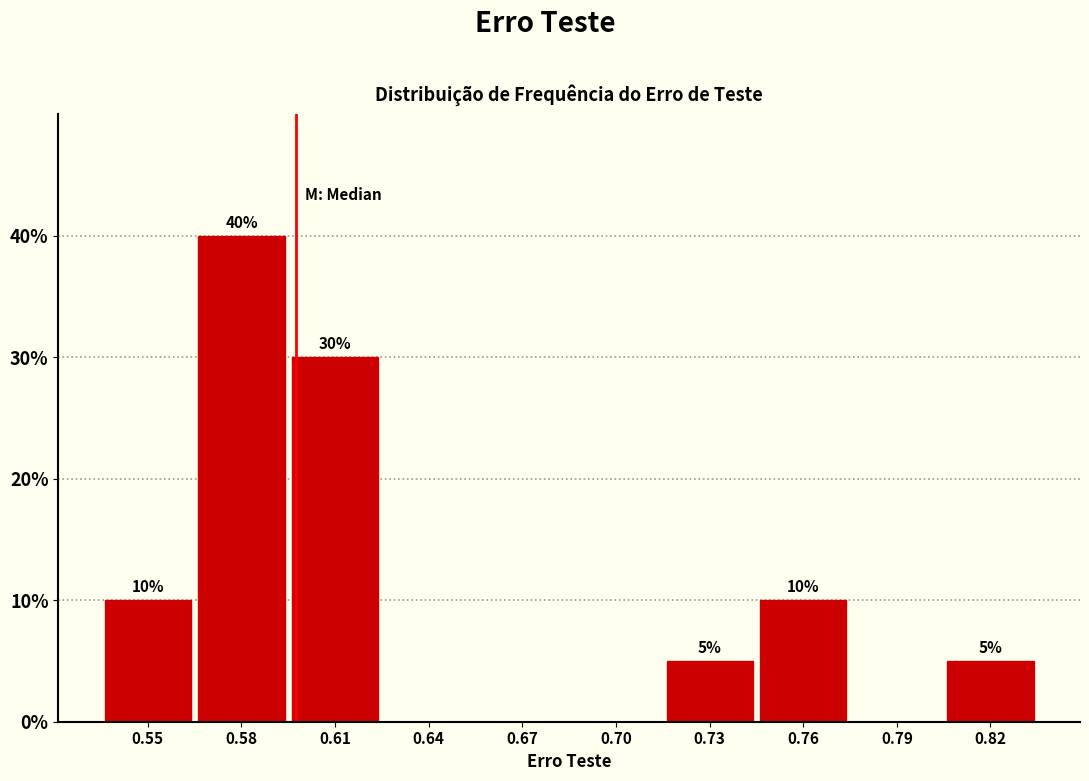

Reading left to right, what are all the values shown in this chart?

0.55=10	0.58=40	0.61=30	0.64=0	0.67=0	0.70=0	0.73=5	0.76=10	0.79=0	0.82=5